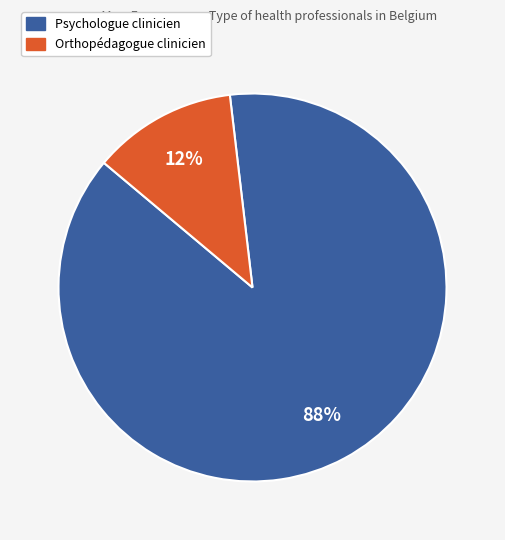

Is there any slice that represents more than half of the pie?

Yes